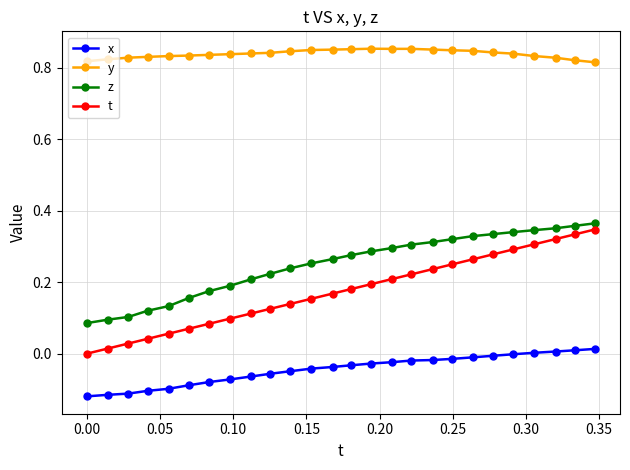

True or false: t and z intersect in this chart.

False